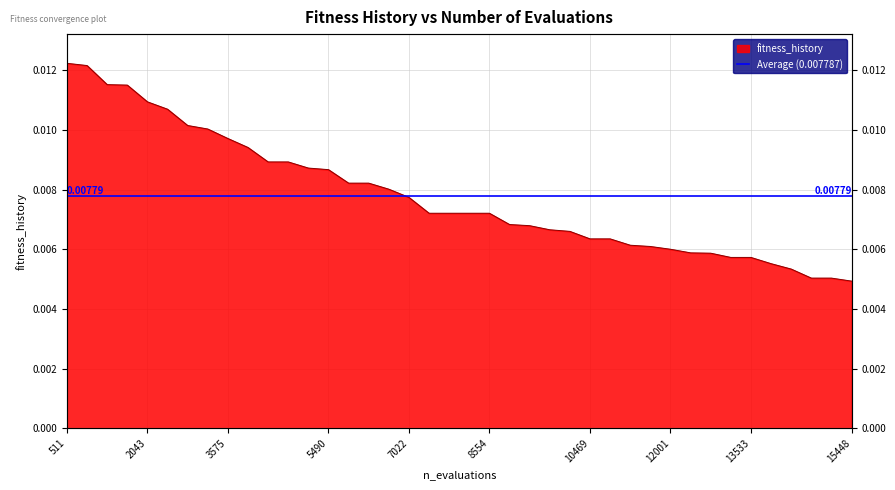

How many series are shown in this chart?

1